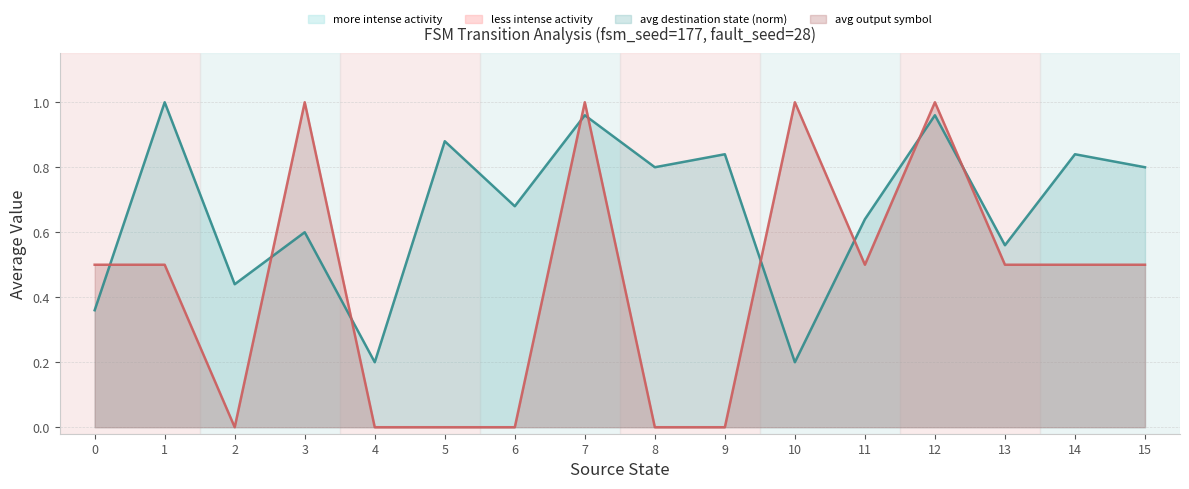

What is the difference between the maximum and minimum values in the avg destination state (norm) series?

0.8